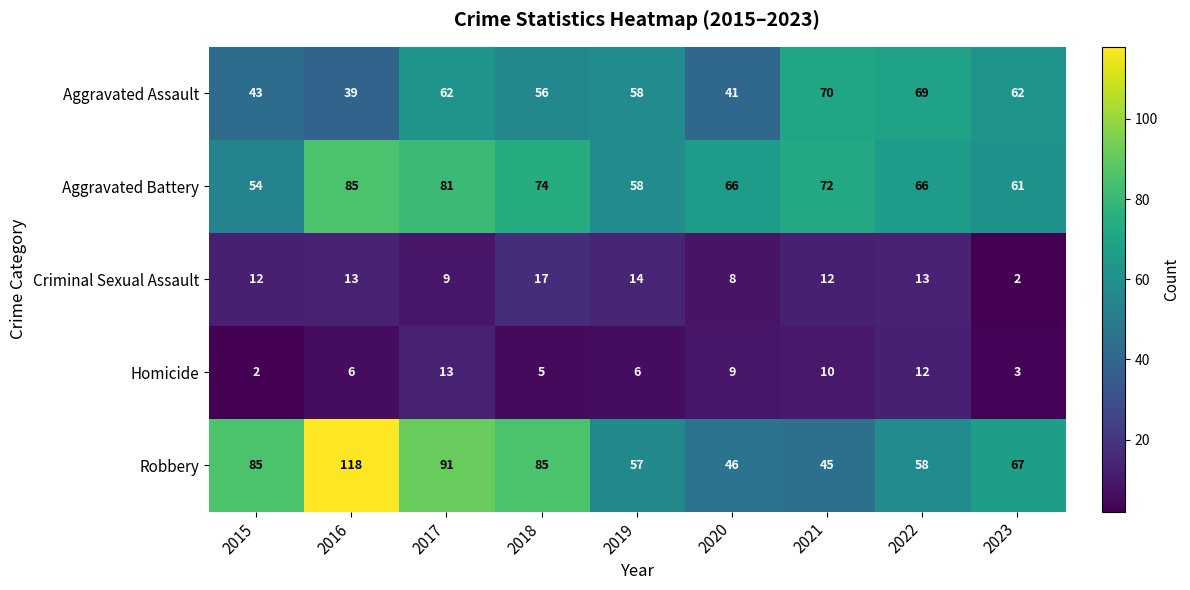

What is the maximum value shown in the chart?

118